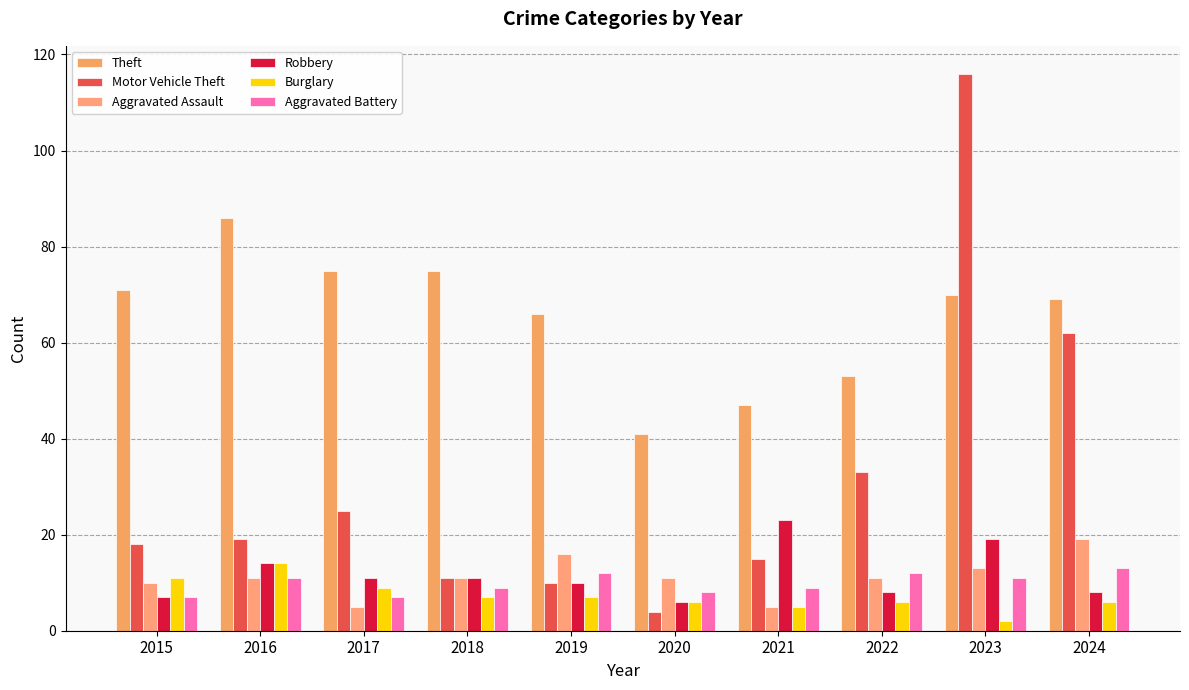

How many categories are shown in the chart?

10